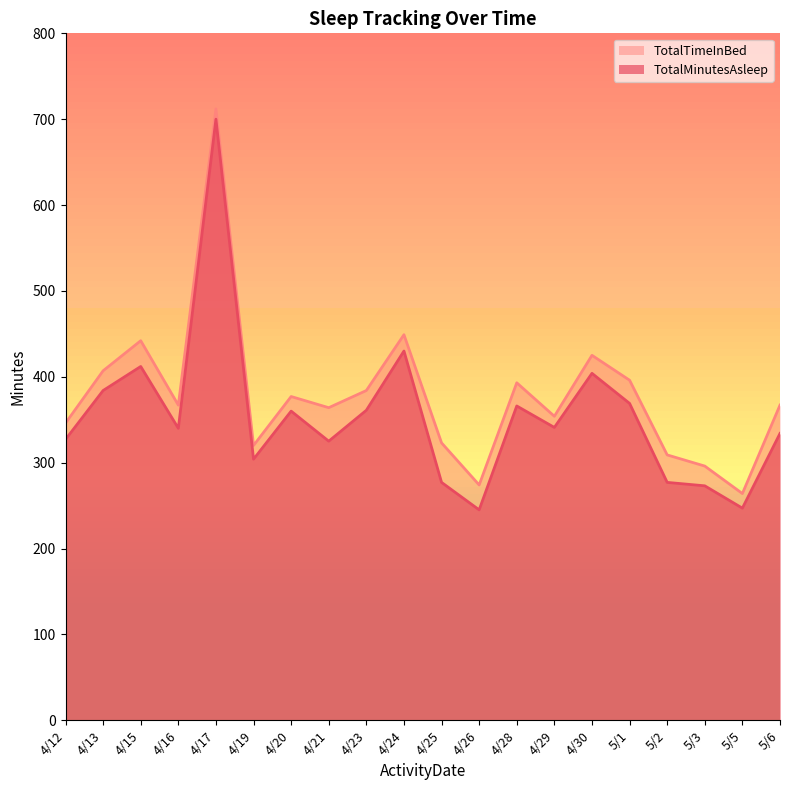

At which category does TotalTimeInBed reach its first local peak?

4/15